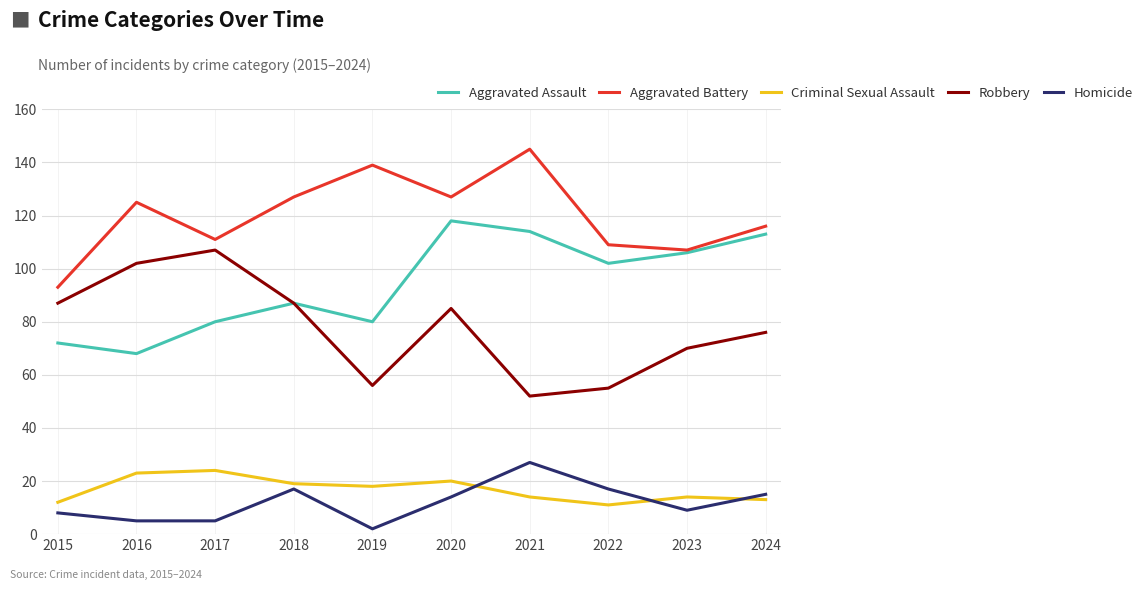

Does the chart display data point markers on the line(s)?

No